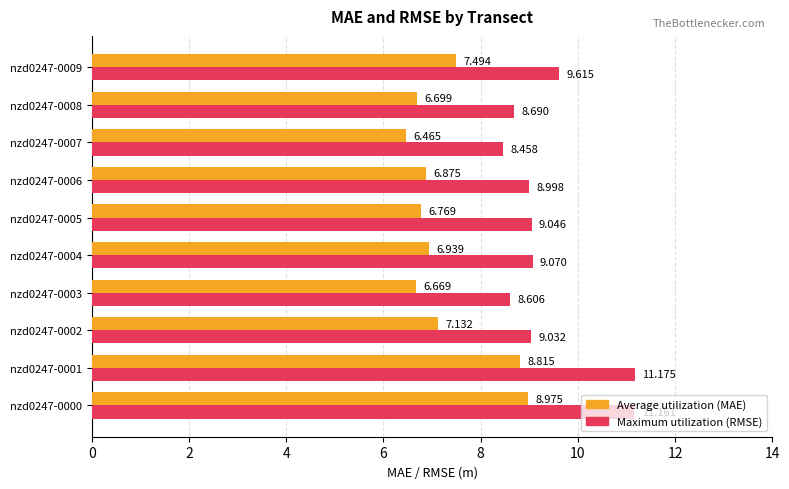

List the series in order of their peak value, highest first.

Maximum utilization (RMSE), Average utilization (MAE)